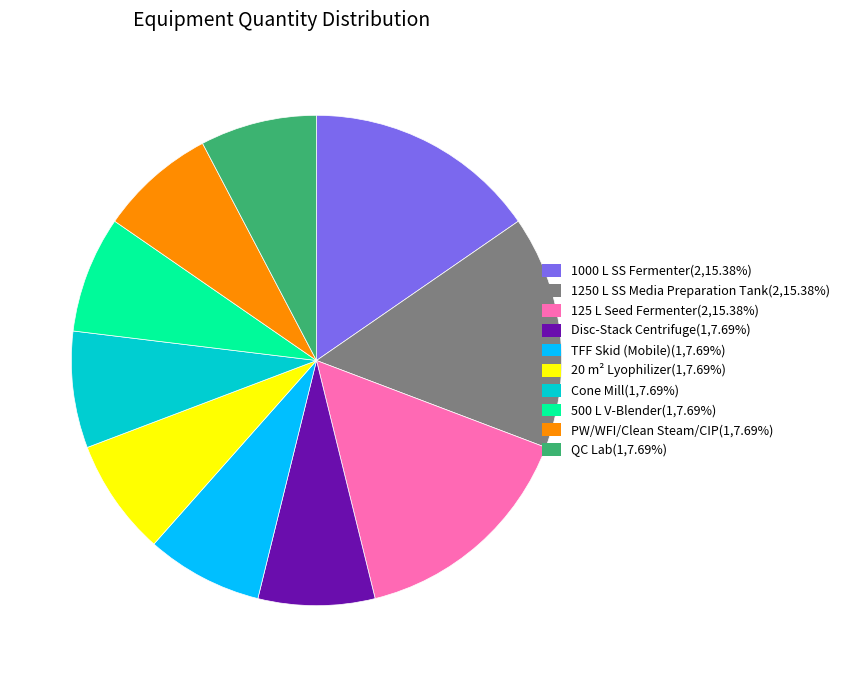

Between 1000 L SS Fermenter and PW/WFI/Clean Steam/CIP, which is larger?

1000 L SS Fermenter